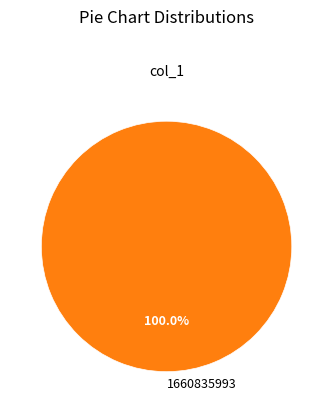

True or false: 1660835993 accounts for 100% of the total.

True